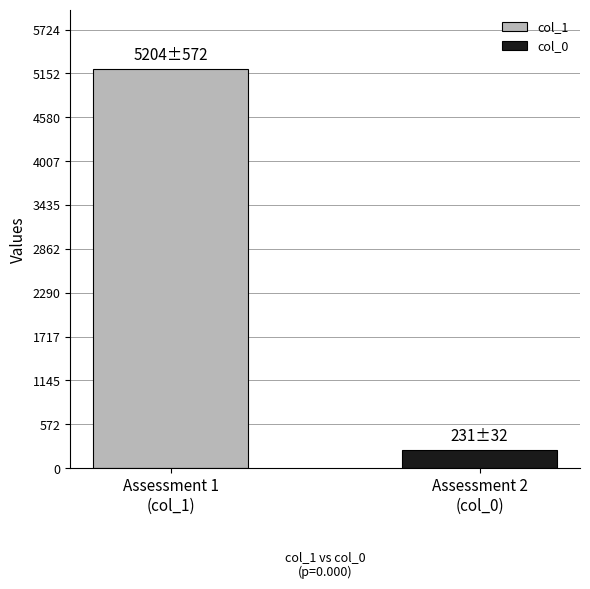

List the series in order of their overall mean, highest first.

col_1, col_0